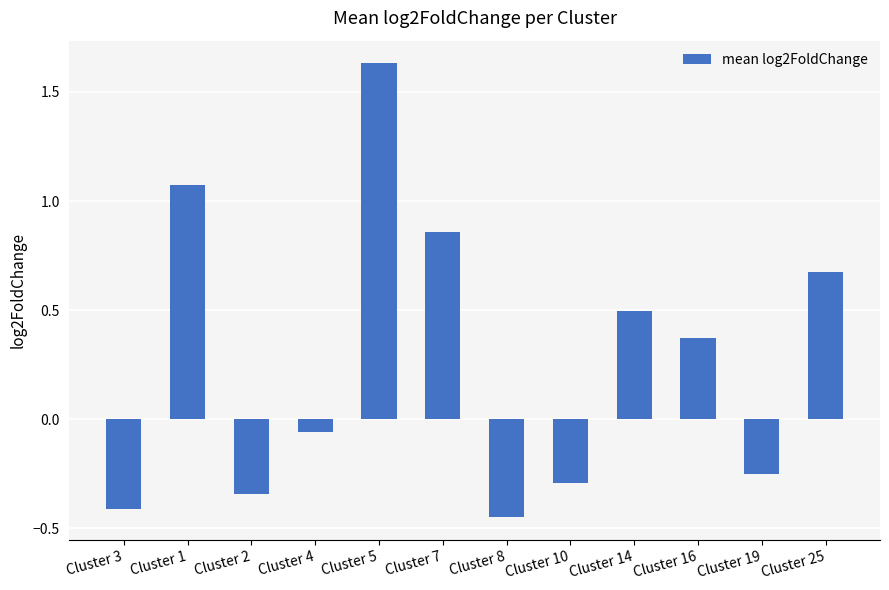

List the labels in order of value, largest first.

Cluster 5, Cluster 1, Cluster 7, Cluster 25, Cluster 14, Cluster 16, Cluster 4, Cluster 19, Cluster 10, Cluster 2, Cluster 3, Cluster 8